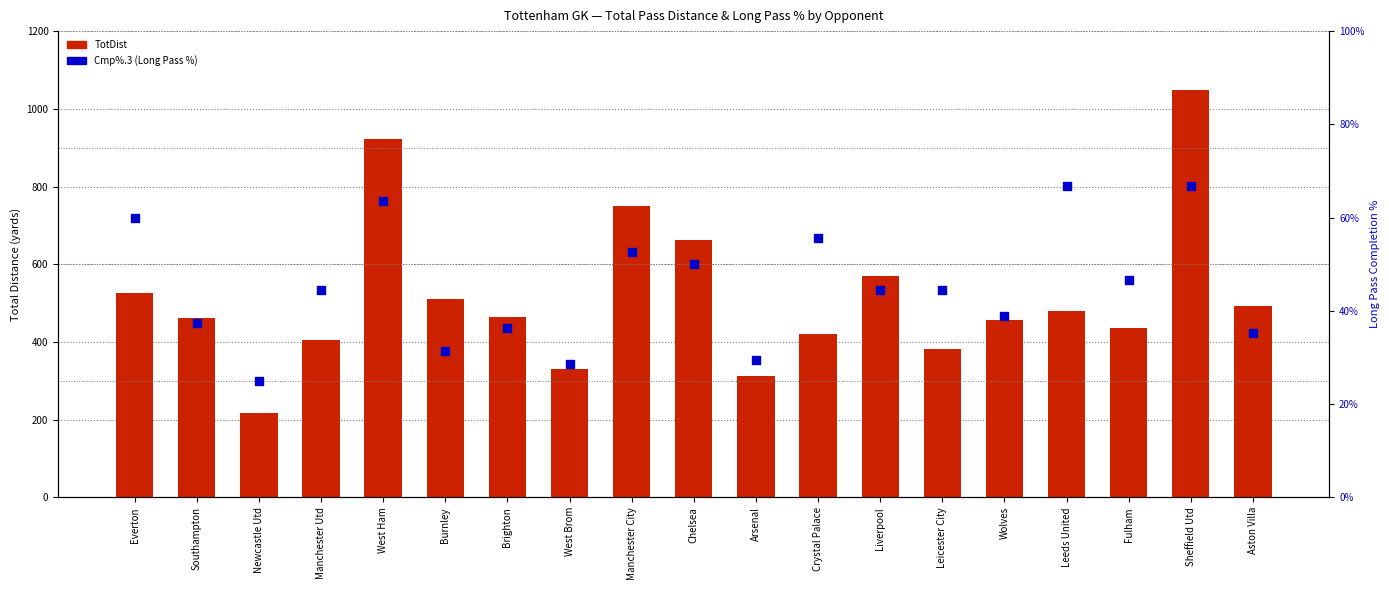

What is the total value across all series at Leicester City?

427.4